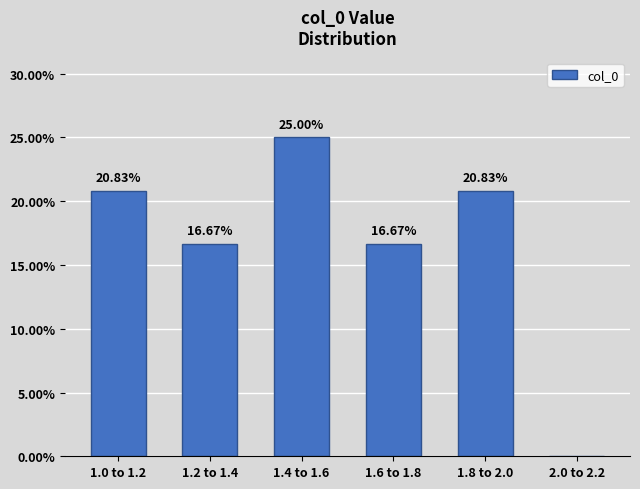

What is the change in value from 1.6 to 1.8 to 1.8 to 2.0?

+4.2